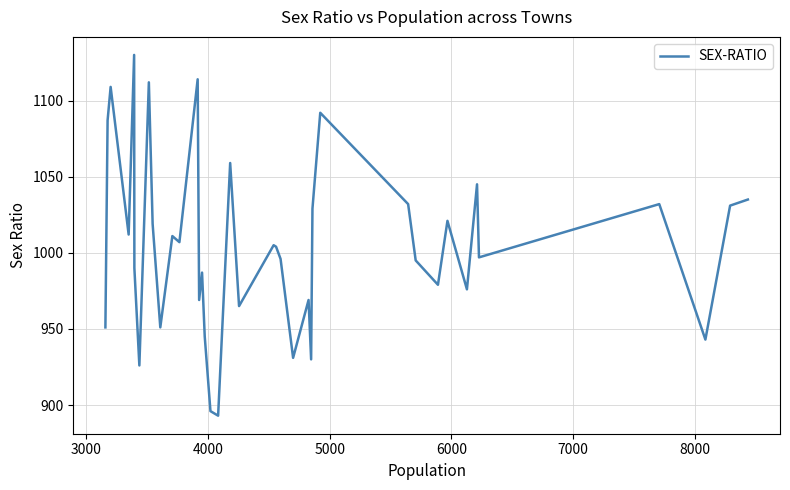

What is the minimum value shown in the chart?

893